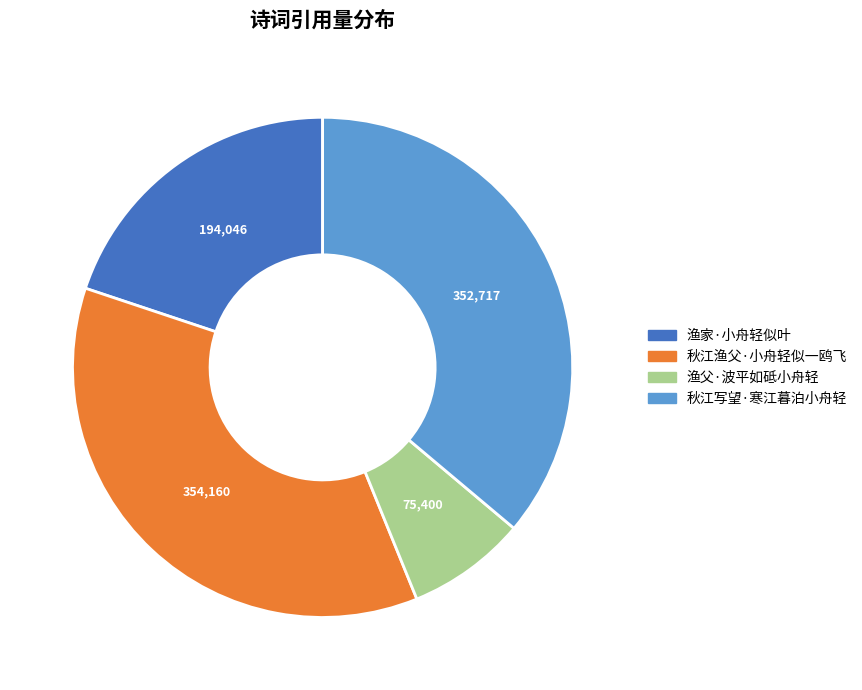

Does 秋江写望·寒江暮泊小舟轻 represent more than half of the total?

No